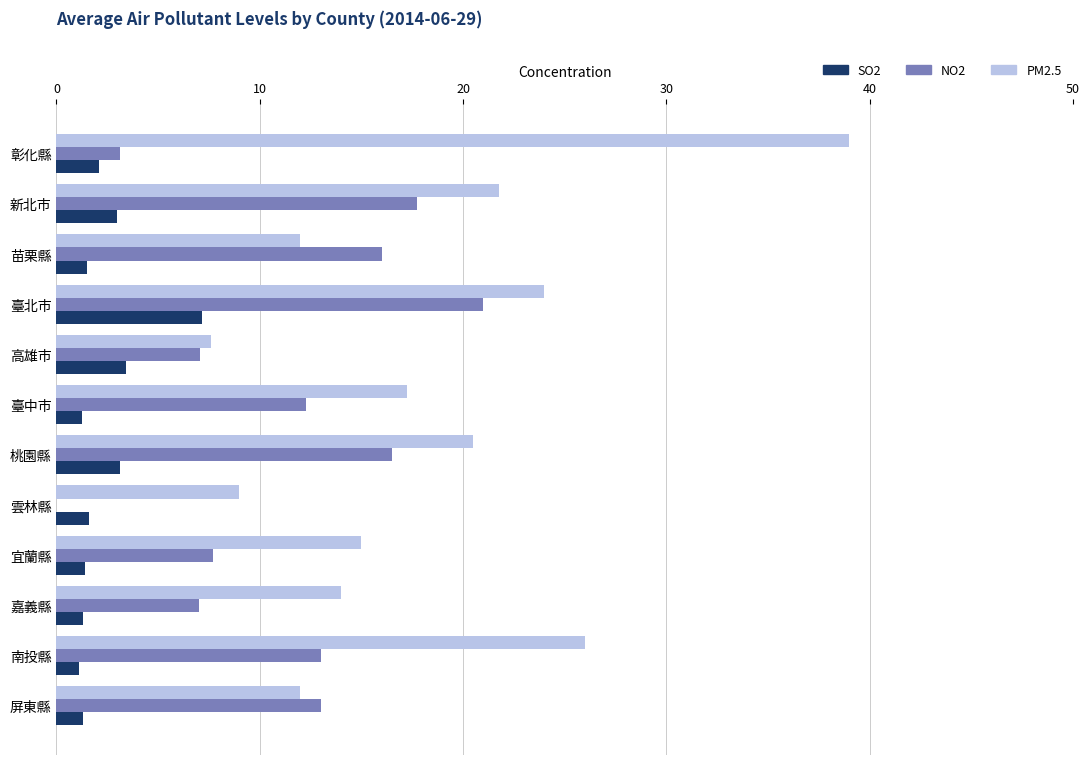

Which series has the largest total across all categories?

PM2.5